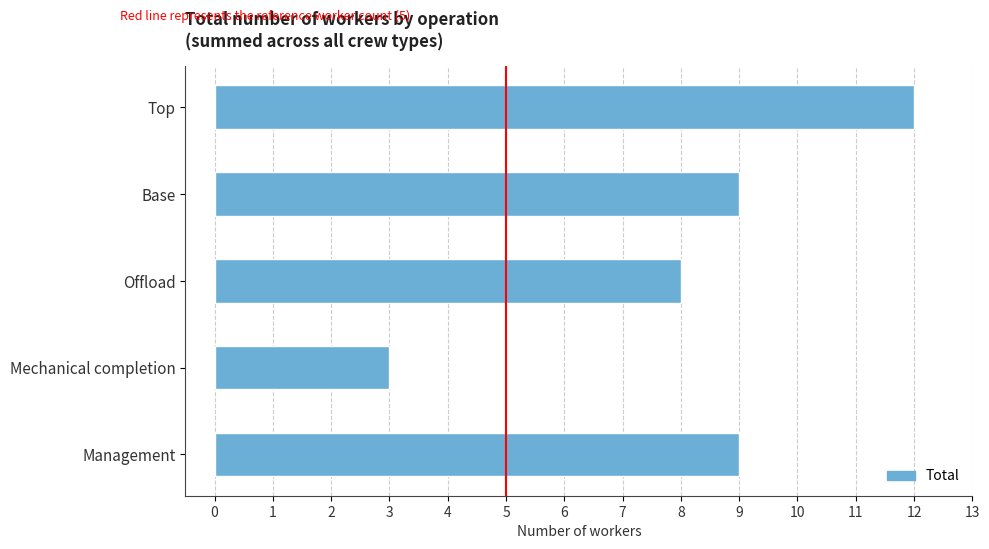

Between Mechanical completion and Top, which is larger?

Top